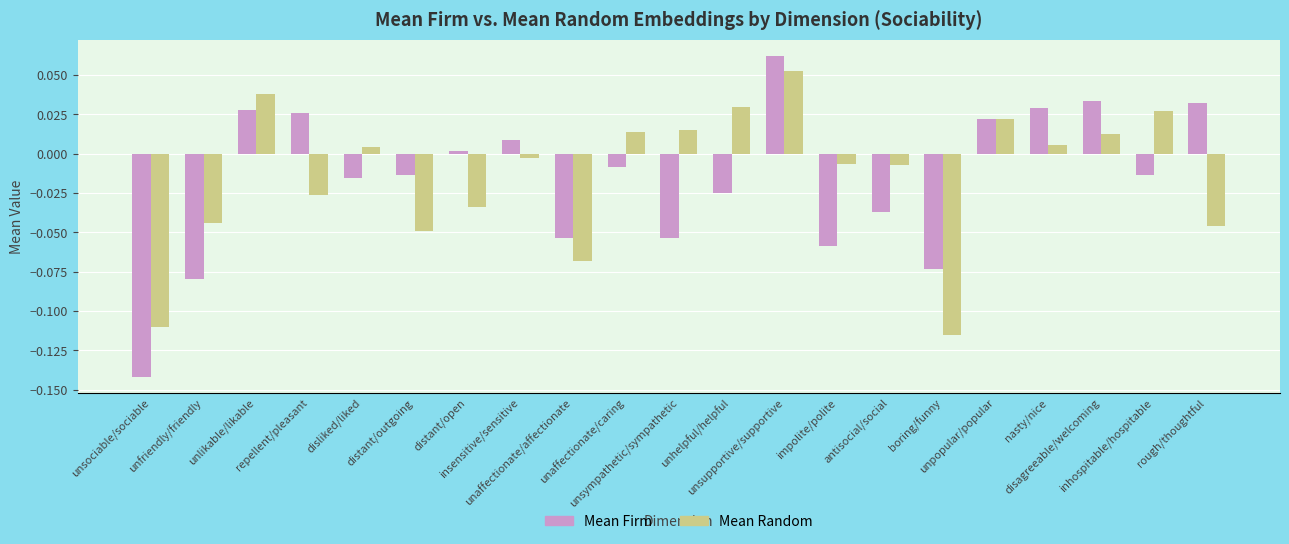

What is the sum of all Mean Firm values?

-0.3